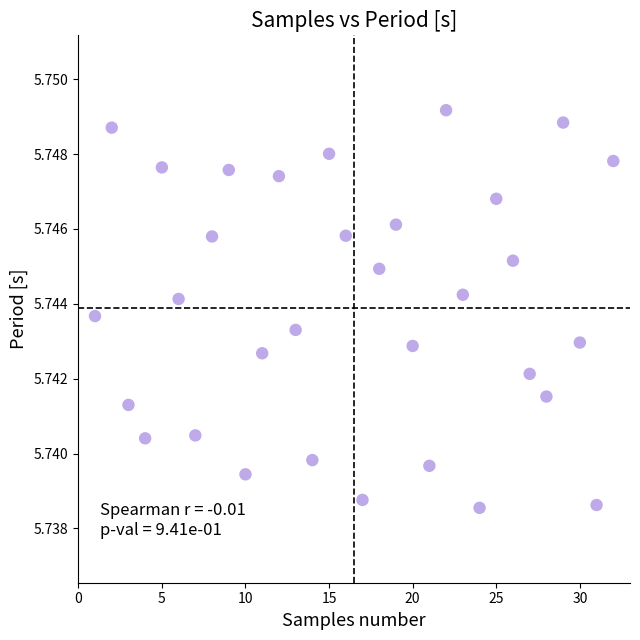

What is the range of X values (max minus min)?

31.0